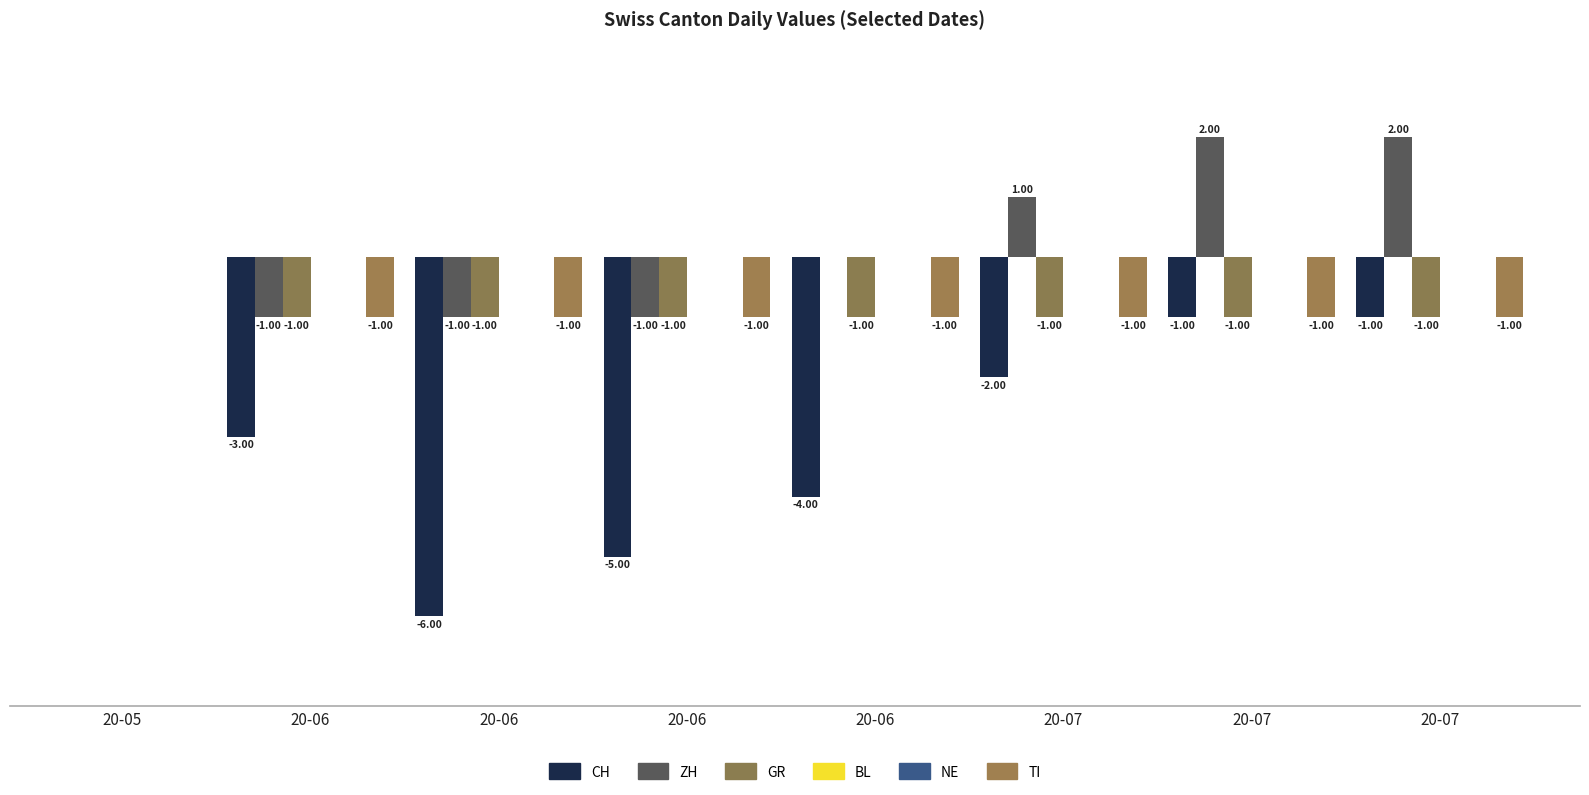

Does the chart contain any negative values?

Yes